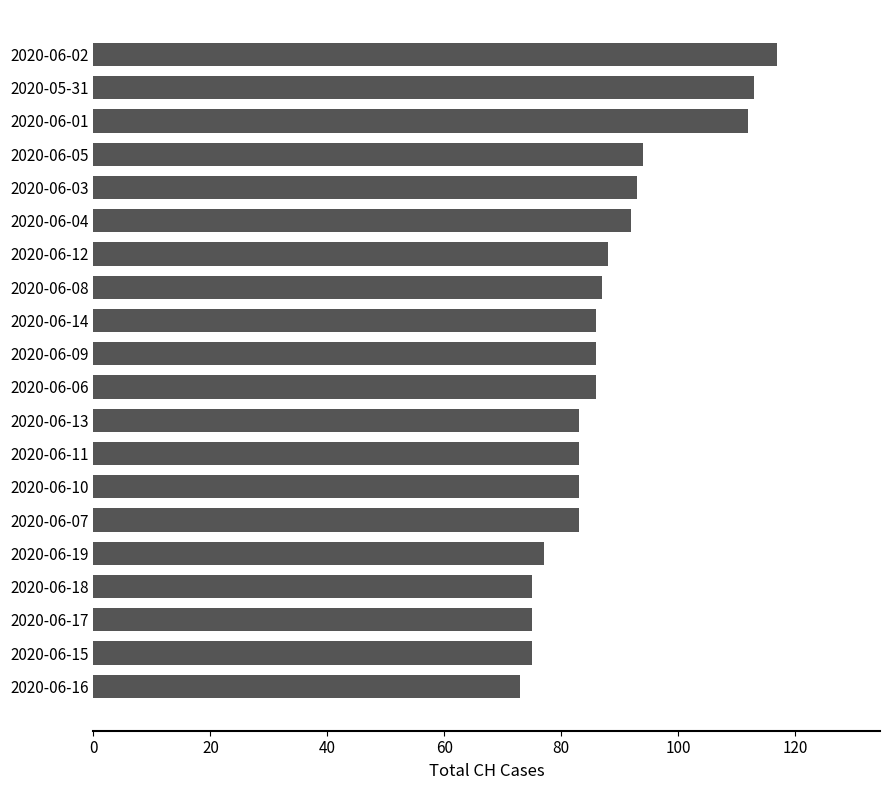

How many series are shown in this chart?

1